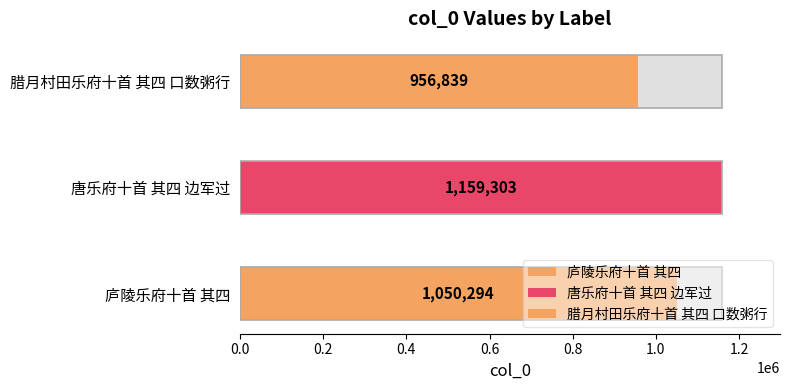

What is the difference between the maximum and minimum values?

202464